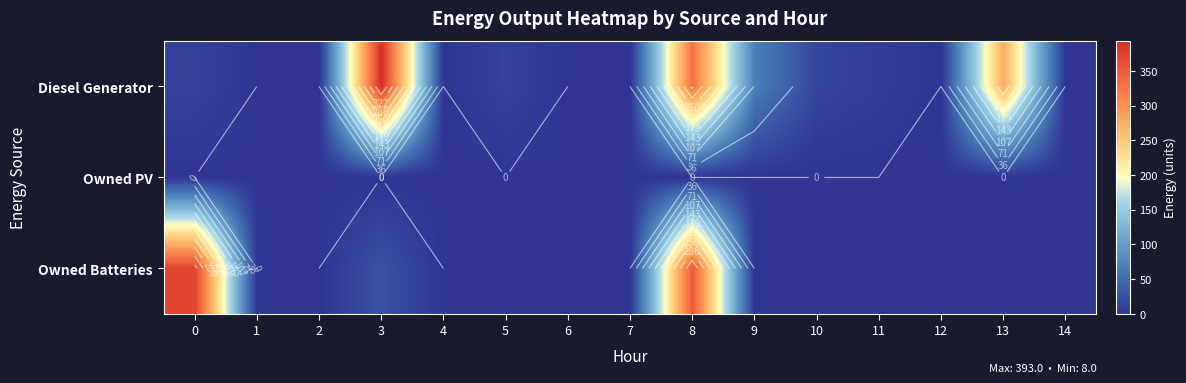

What is the total value across all series at 0?

385